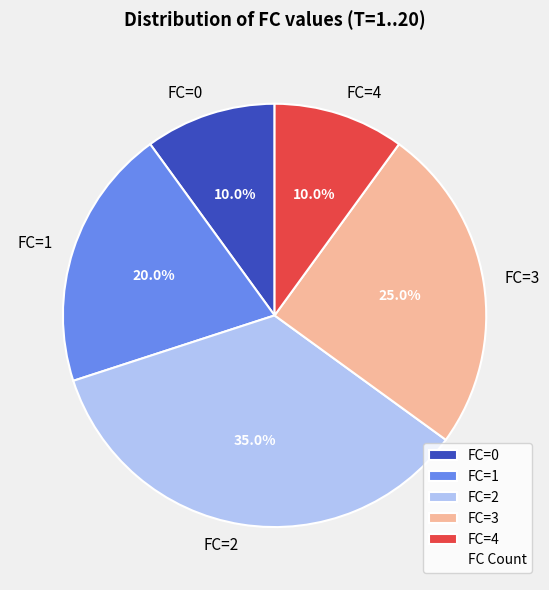

How many slices are in this pie chart?

5